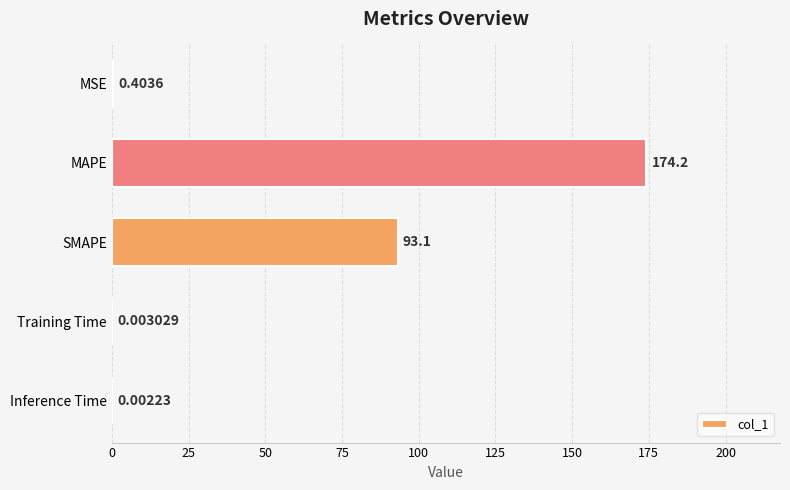

Count the number of data series in this chart.

1